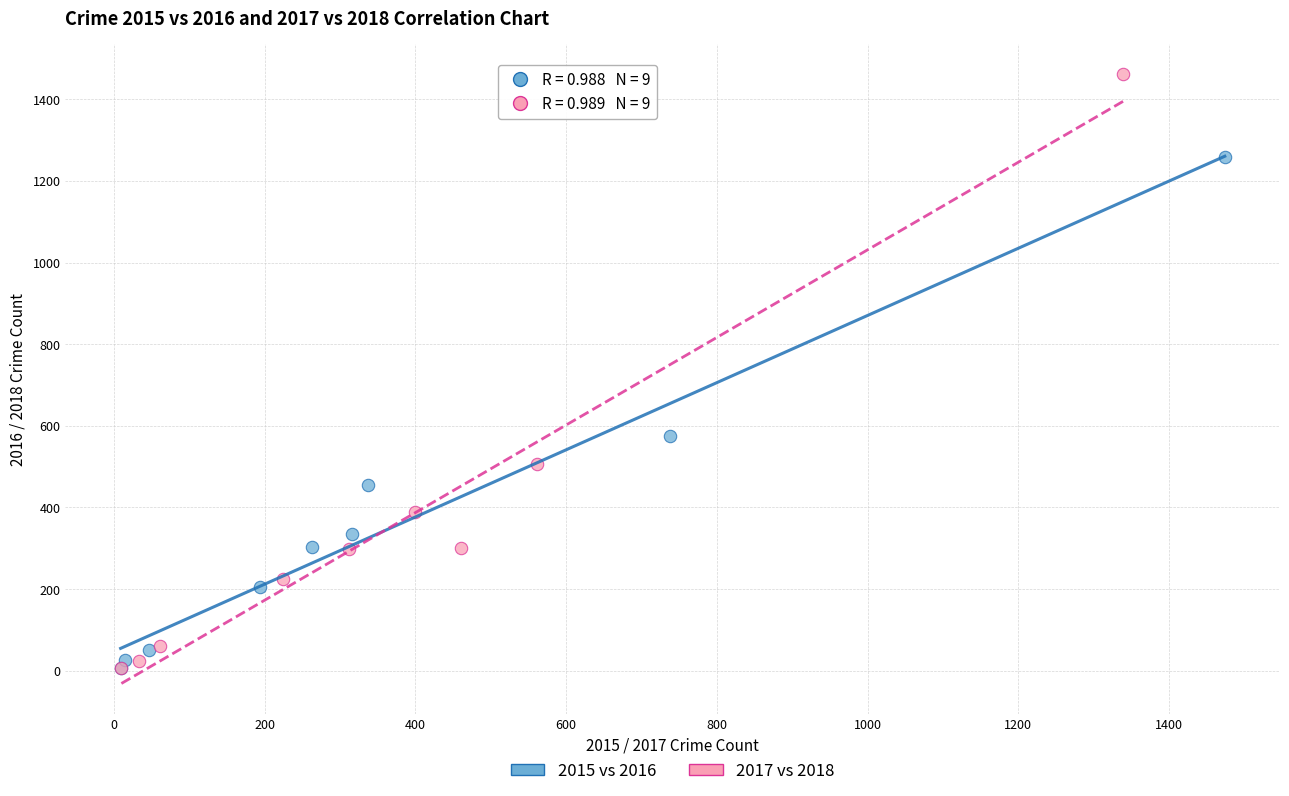

Which series contains the highest Y value?

2017 vs 2018